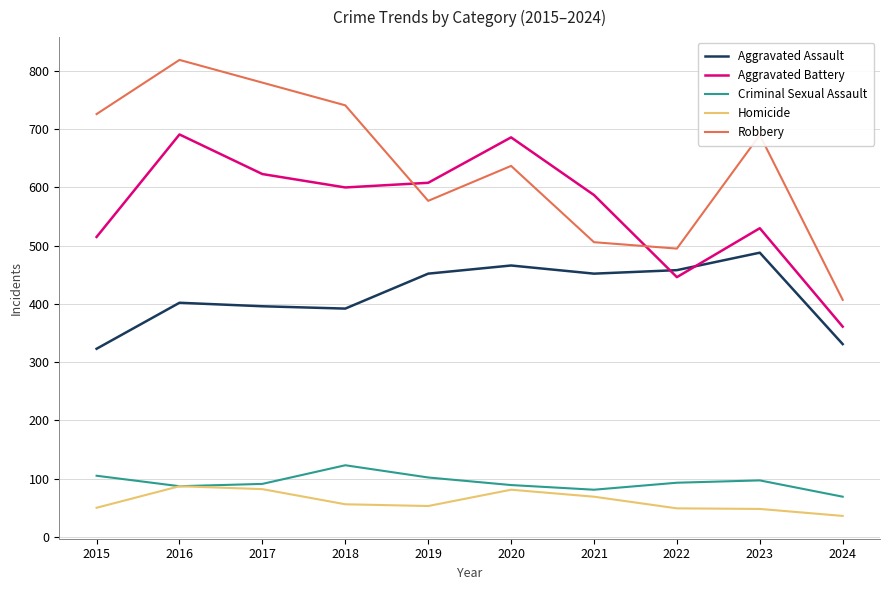

True or false: Homicide and Robbery intersect in this chart.

False